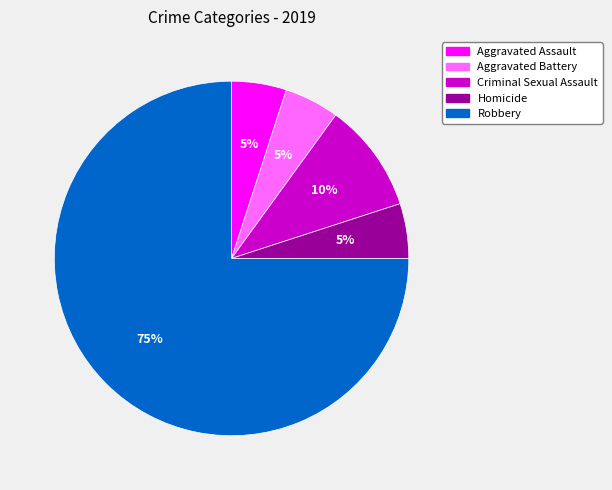

True or false: Aggravated Battery accounts for 5% of the total.

True